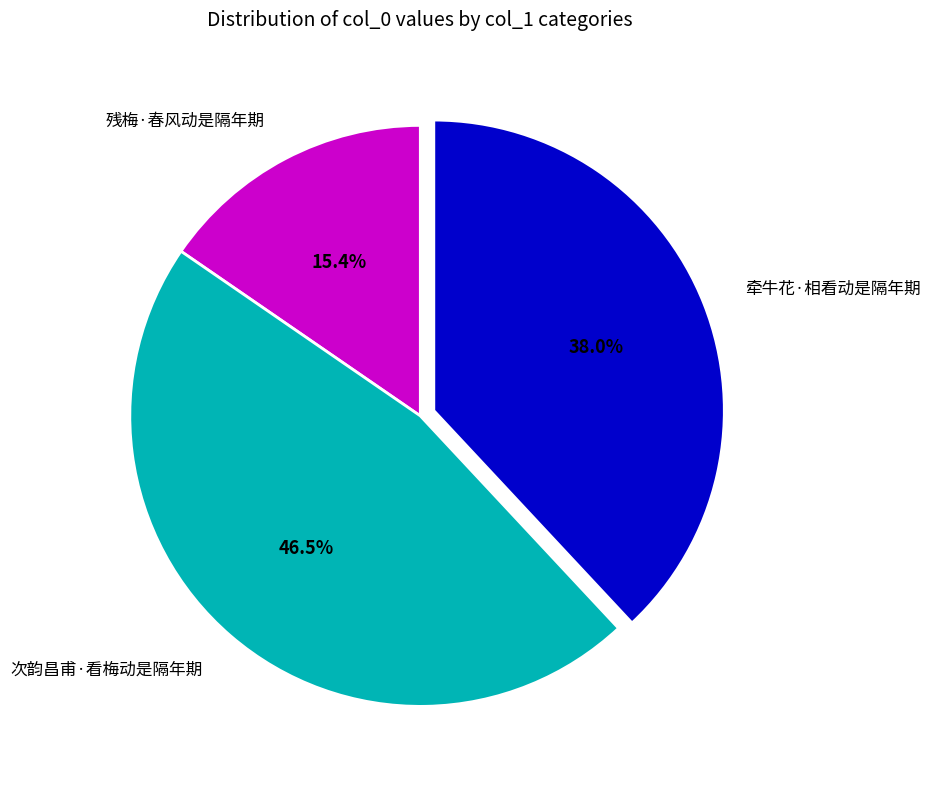

True or false: 残梅·春风动是隔年期 accounts for 15% of the total.

True